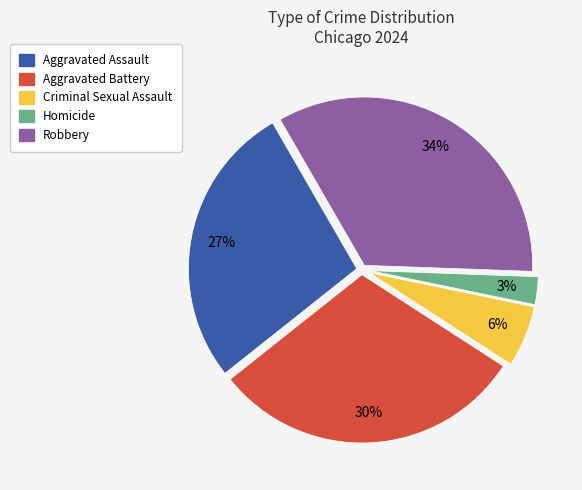

How many segments does this pie chart have?

5